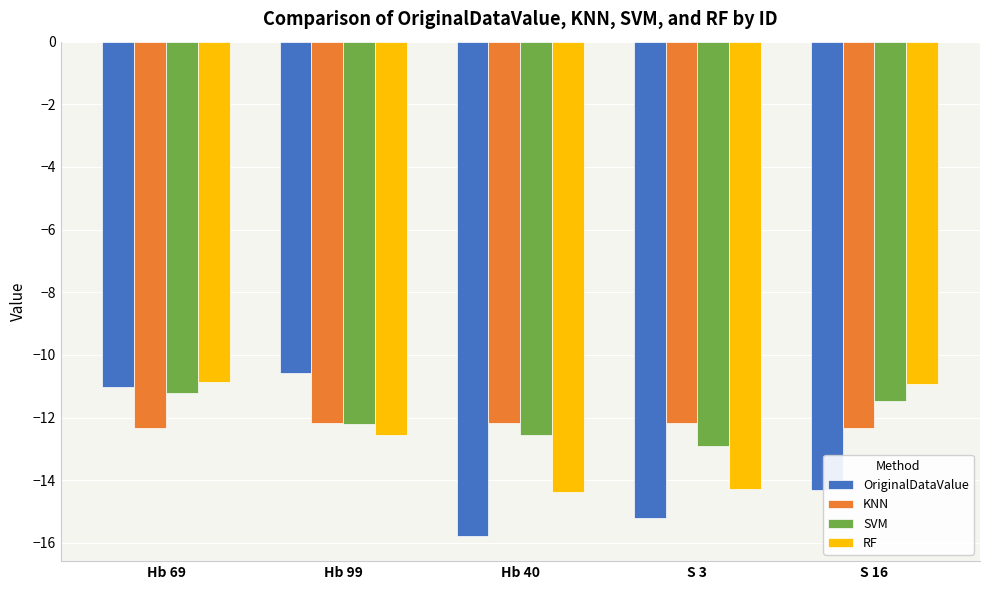

Reading left to right, list all the values displayed in this chart.

OriginalDataValue: Hb 69=-11.0	Hb 99=-10.6	Hb 40=-15.8	S 3=-15.2	S 16=-14.3
KNN: Hb 69=-12.3	Hb 99=-12.2	Hb 40=-12.2	S 3=-12.2	S 16=-12.3
SVM: Hb 69=-11.2	Hb 99=-12.2	Hb 40=-12.5	S 3=-12.9	S 16=-11.5
RF: Hb 69=-10.9	Hb 99=-12.5	Hb 40=-14.4	S 3=-14.3	S 16=-10.9